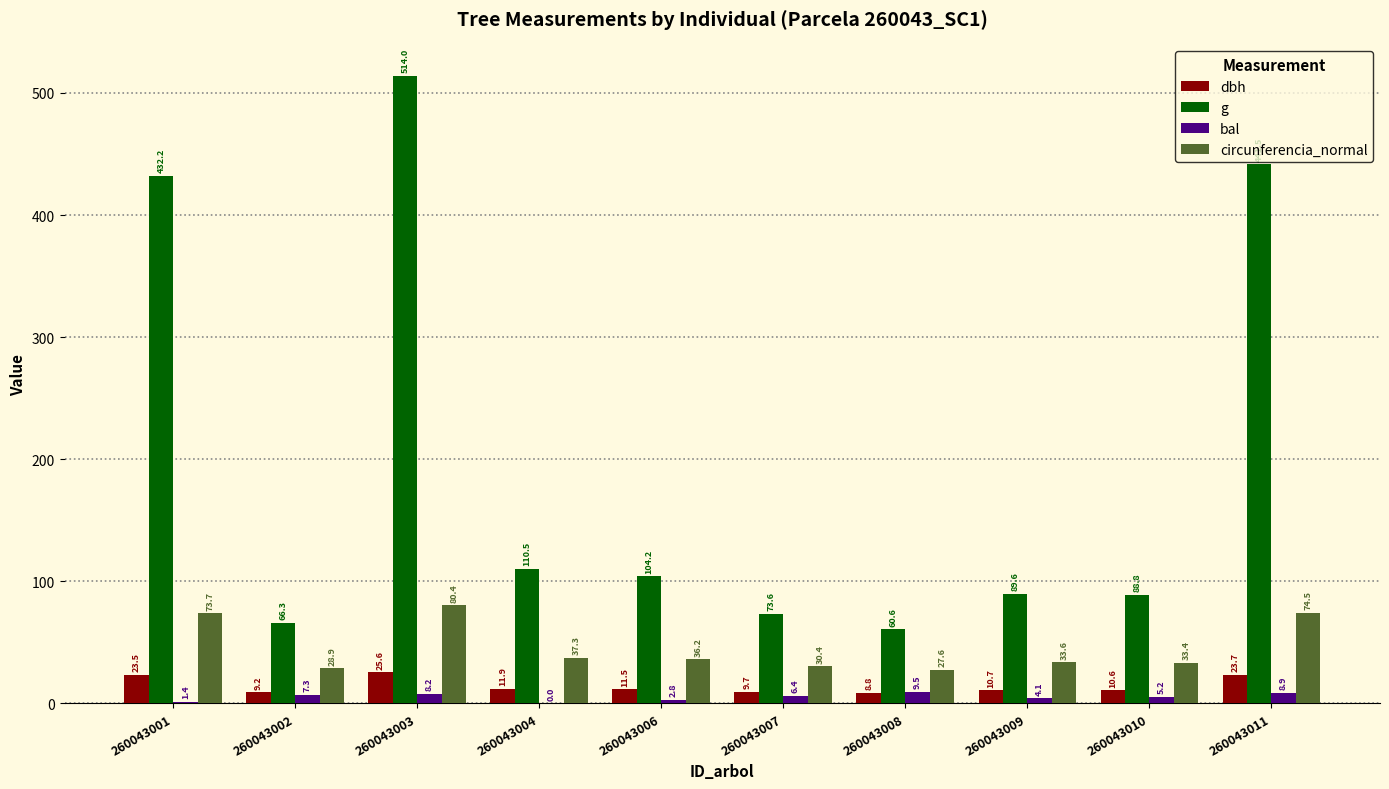

What is the maximum value shown in the chart?

514.0